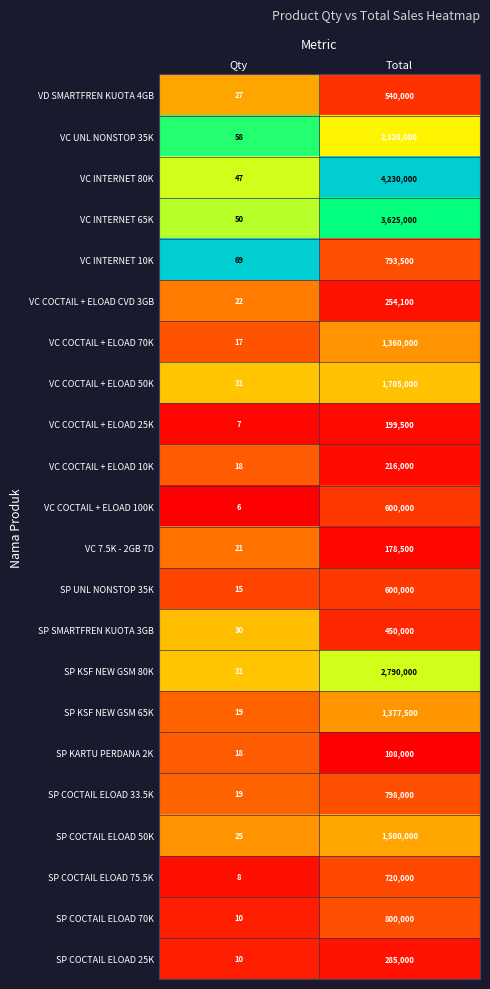

The value of VC COCTAIL + ELOAD 70K at Total is 1360000. True or false?

True